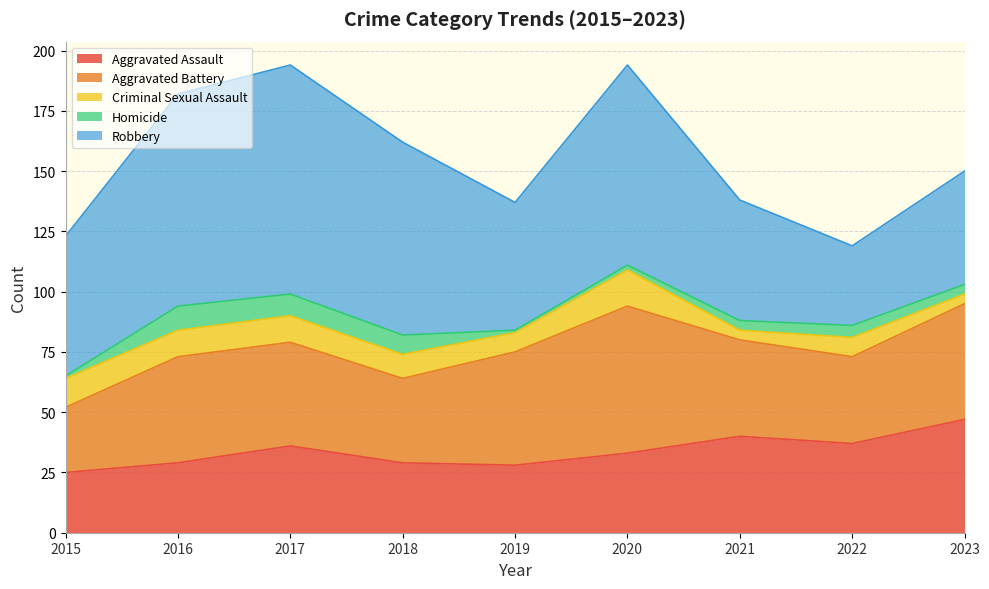

What are all the series names shown in the legend?

Aggravated Assault, Aggravated Battery, Criminal Sexual Assault, Homicide, Robbery